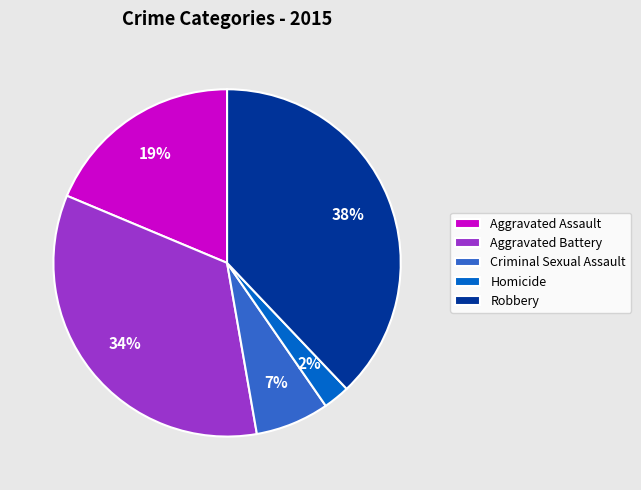

To the nearest percent, what is the combined percentage of Aggravated Battery and Criminal Sexual Assault?

41%